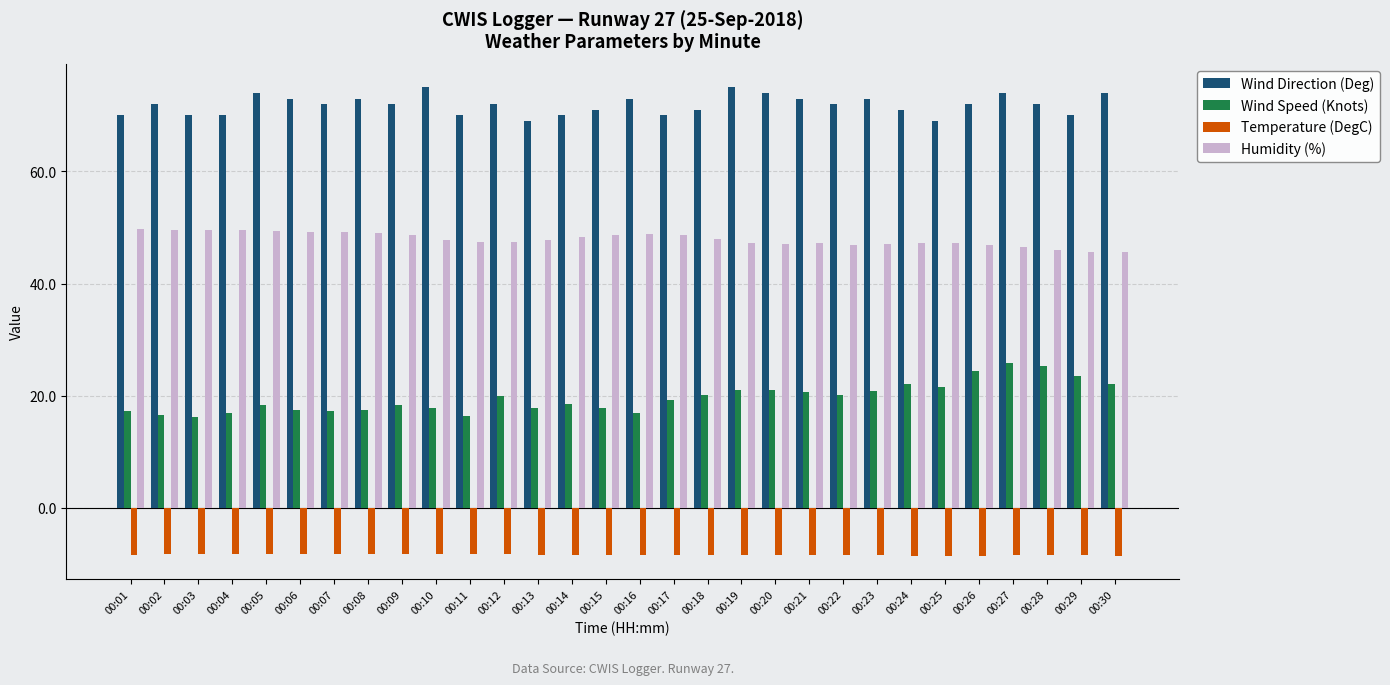

At how many categories does at least one series exceed 47?

30